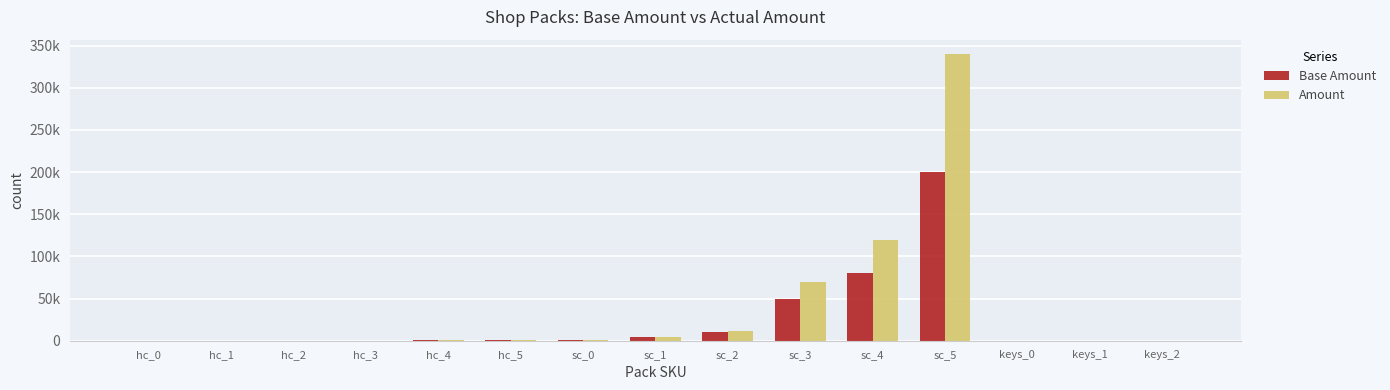

Between hc_3 and keys_2, which is larger?

hc_3